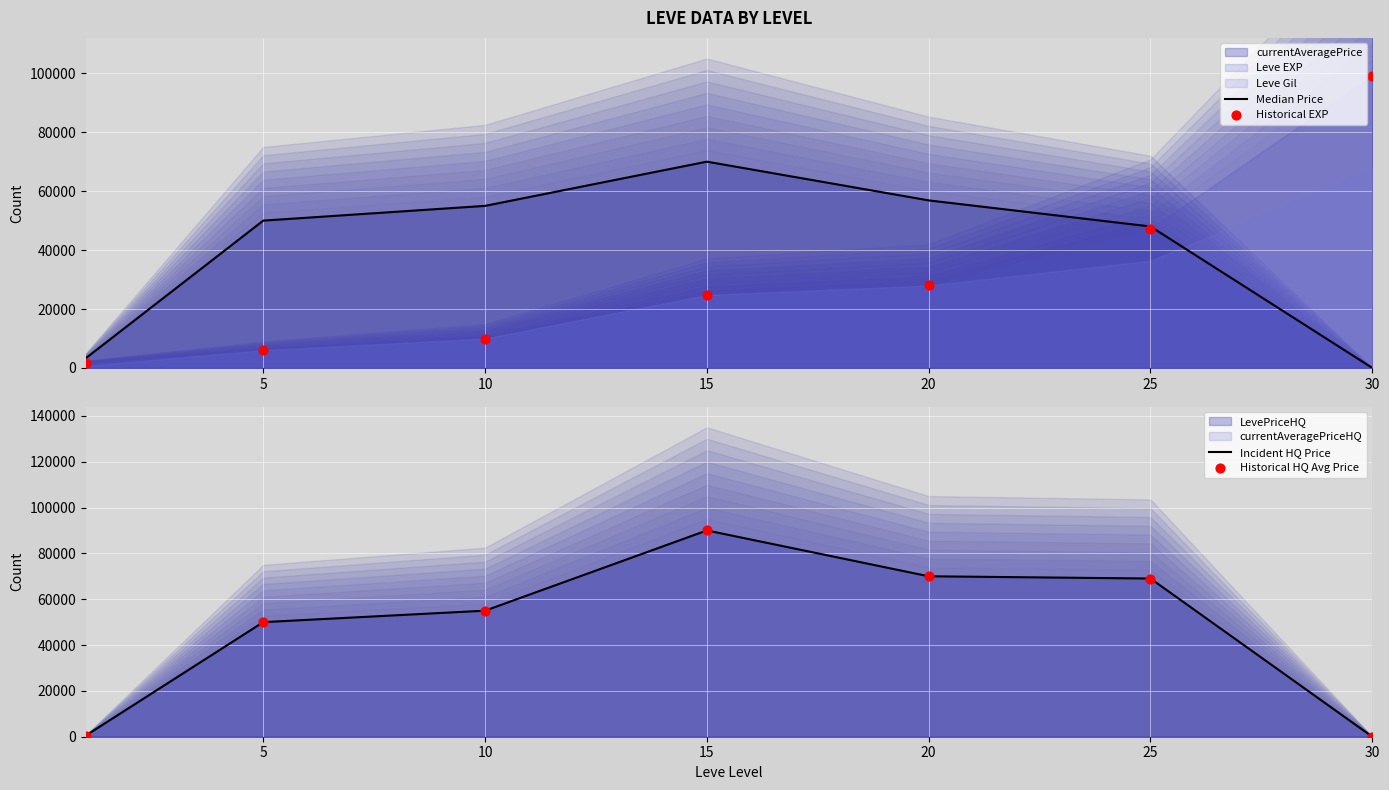

Which series has the widest spread of Y values?

Historical EXP